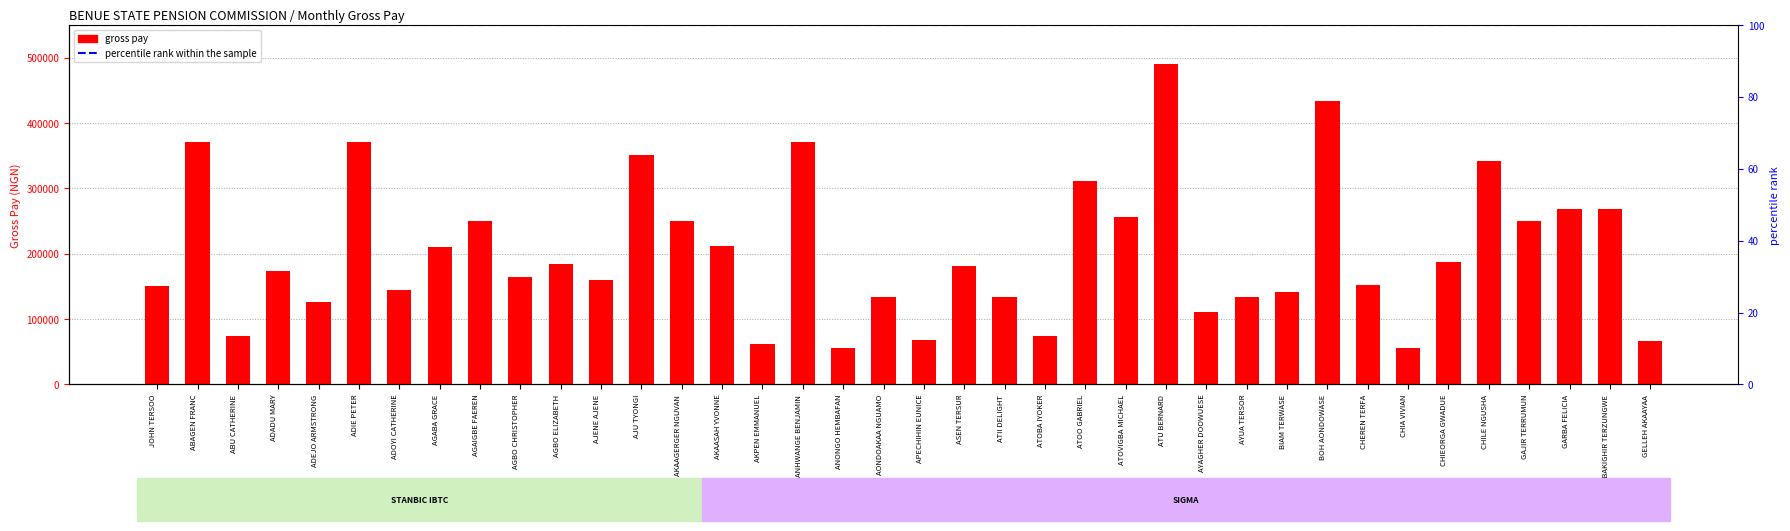

Rank the categories by value from lowest to highest.

ANONGO HEMBAFAN, CHIA VIVIAN, AKPEN EMMANUEL, GELLEH AKAAYAA, APECHIHIN EUNICE, ATOBA IYOKER, ABU CATHERINE, AYAGHER DOOWUESE, ADEJO ARMSTRONG, AONDOAKAA NGUAMO, ATII DELIGHT, AYUA TERSOR, BIAM TERWASE, ADOYI CATHERINE, JOHN TERSOO, CHEREN TERFA, AJENE AJENE, AGBO CHRISTOPHER, ADADU MARY, ASEN TERSUR, AGBO ELIZABETH, CHIEORGA GWADUE, AGABA GRACE, AKAASAH YVONNE, GAJIR TERRUMUN, AGAIGBE FAEREN, AKAAGERGER NGUVAN, ATOVIGBA MICHAEL, GARBA FELICIA, GBAKIGHIR TERZUNGWE, ATOO GABRIEL, CHILE NGUSHA, AJU TYONGI, ABAGEN FRANC, ADIE PETER, ANHWANGE BENJAMIN, BOH AONDOWASE, ATU BERNARD